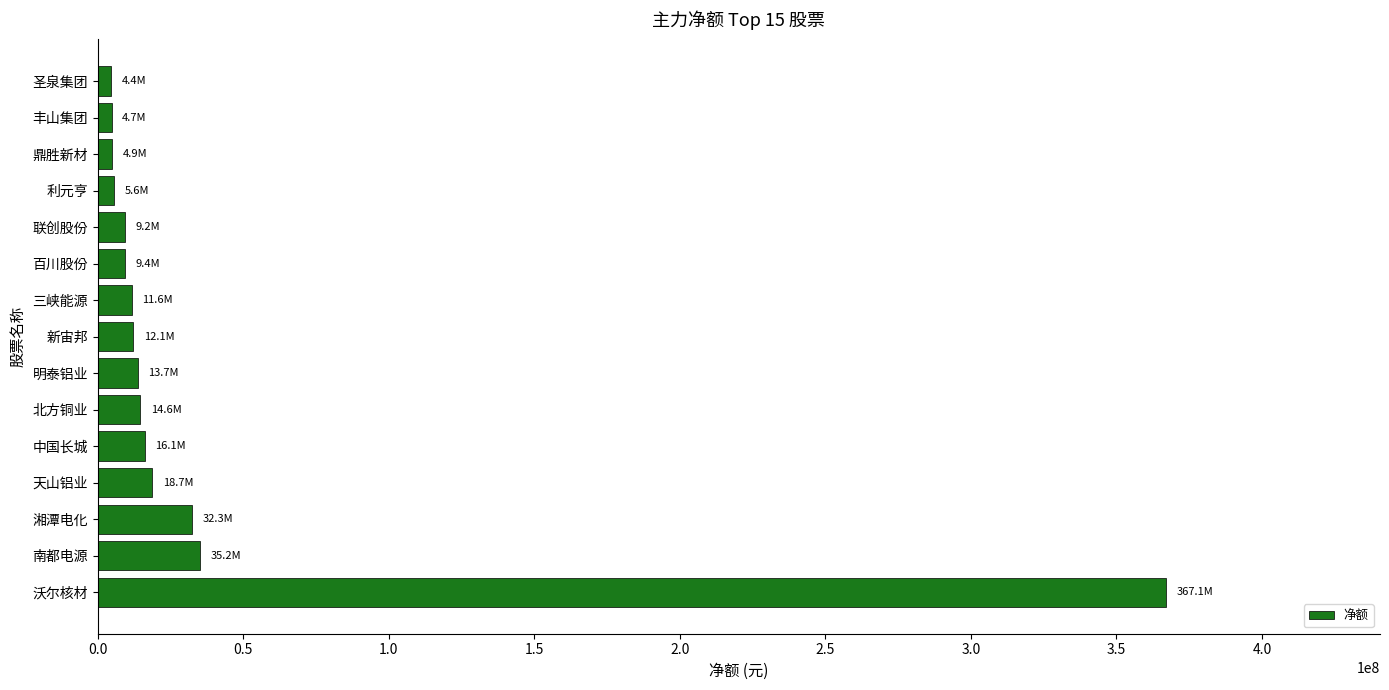

The value at 新宙邦 is 12066668. True or false?

True